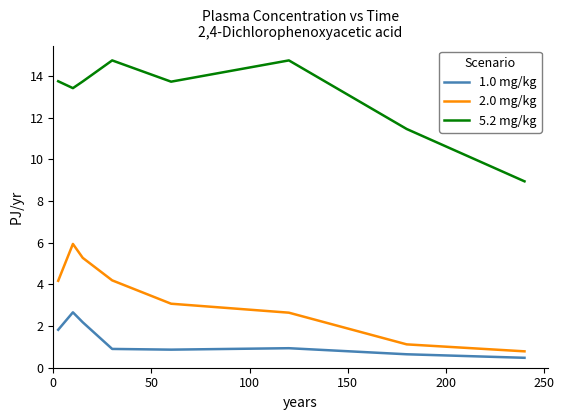

What is the smallest value displayed?

0.5